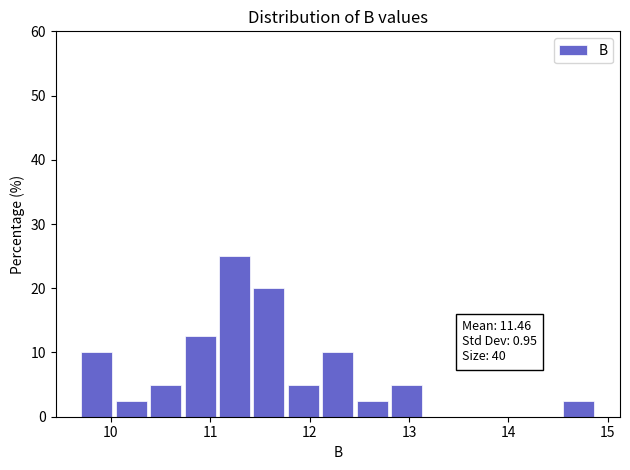

Read against the x-axis, roughly where is the centre of the tallest bar?

11.2